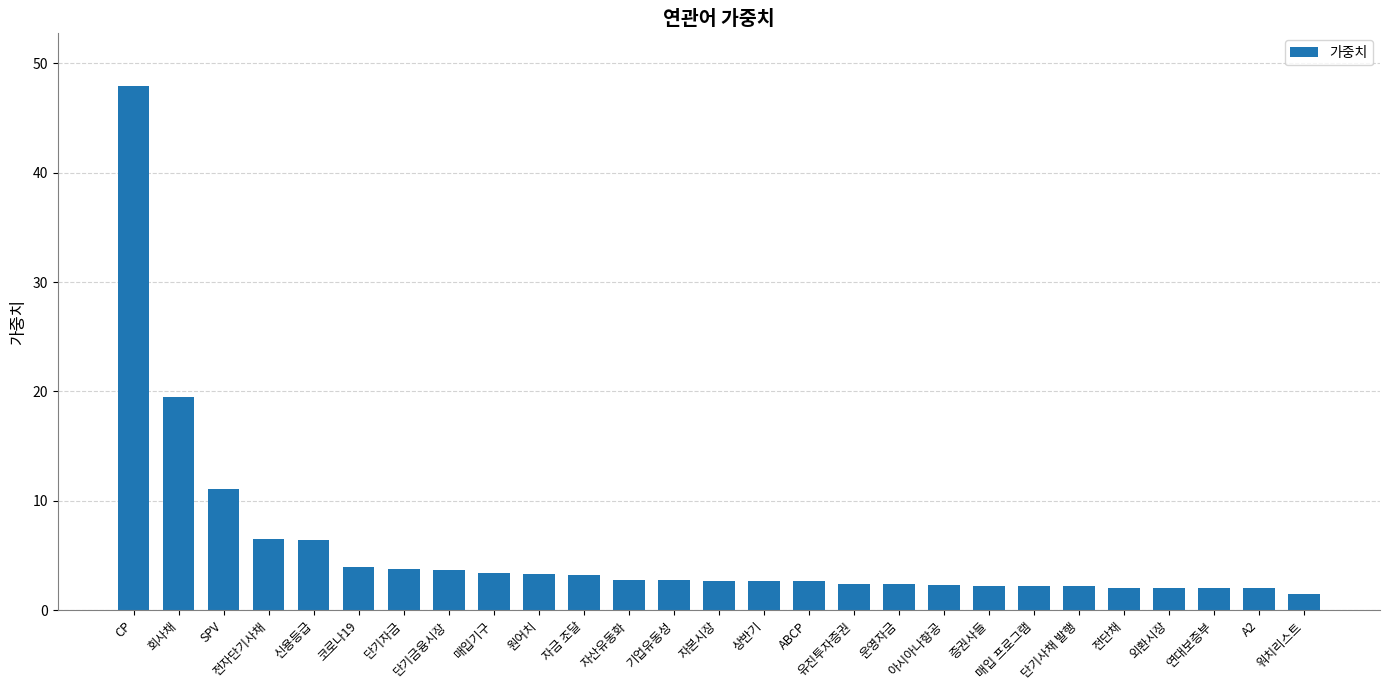

At which category does the chart reach its peak across all series?

CP